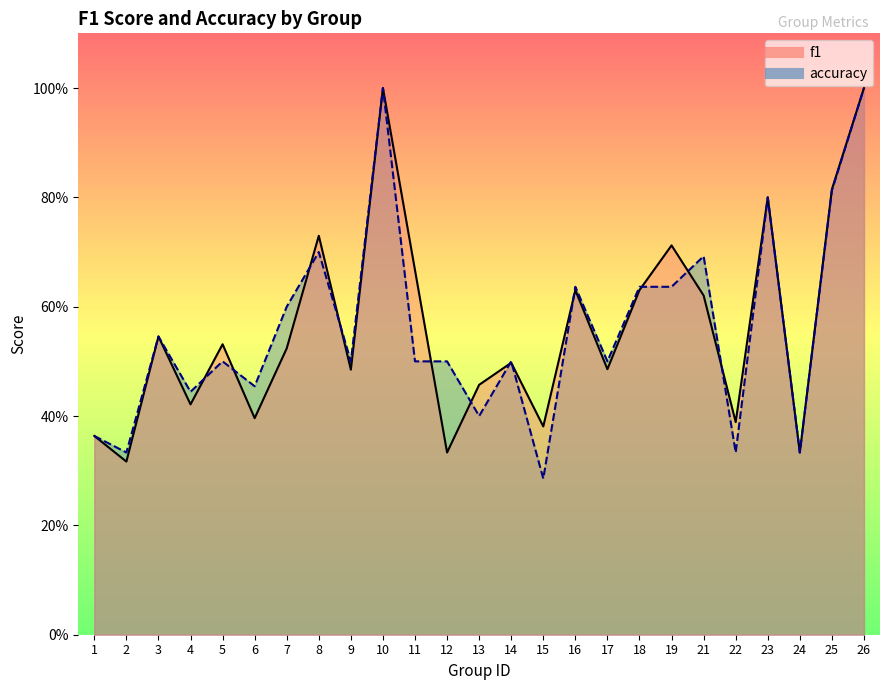

At which label is accuracy closest to 0?

15